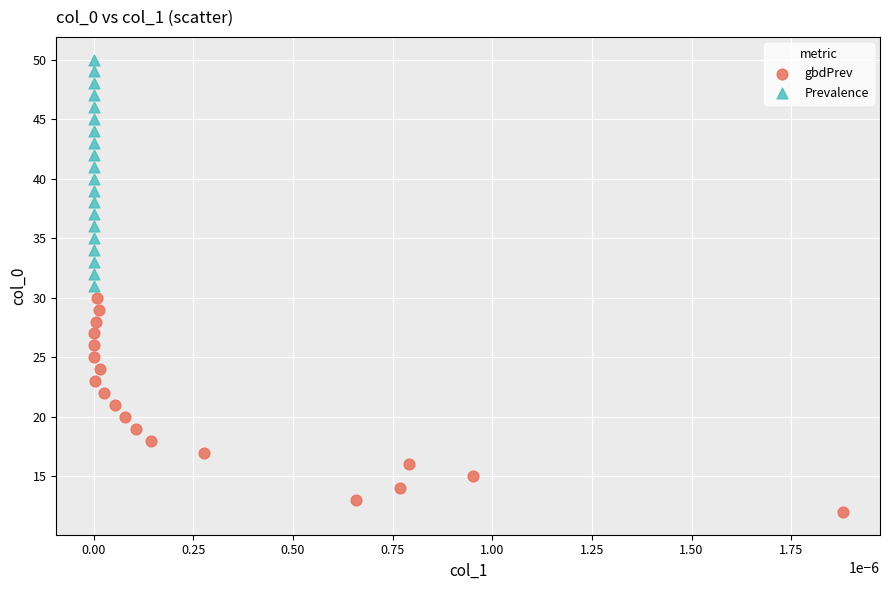

Which series reaches the minimum Y coordinate?

gbdPrev